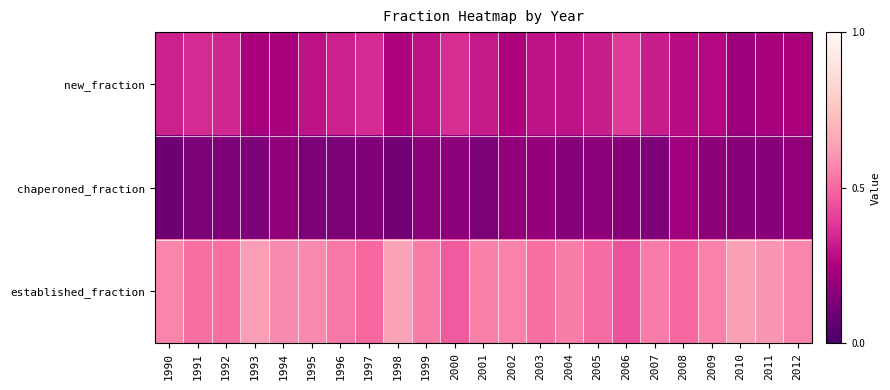

What is the total value across all series at 1991?

1.0